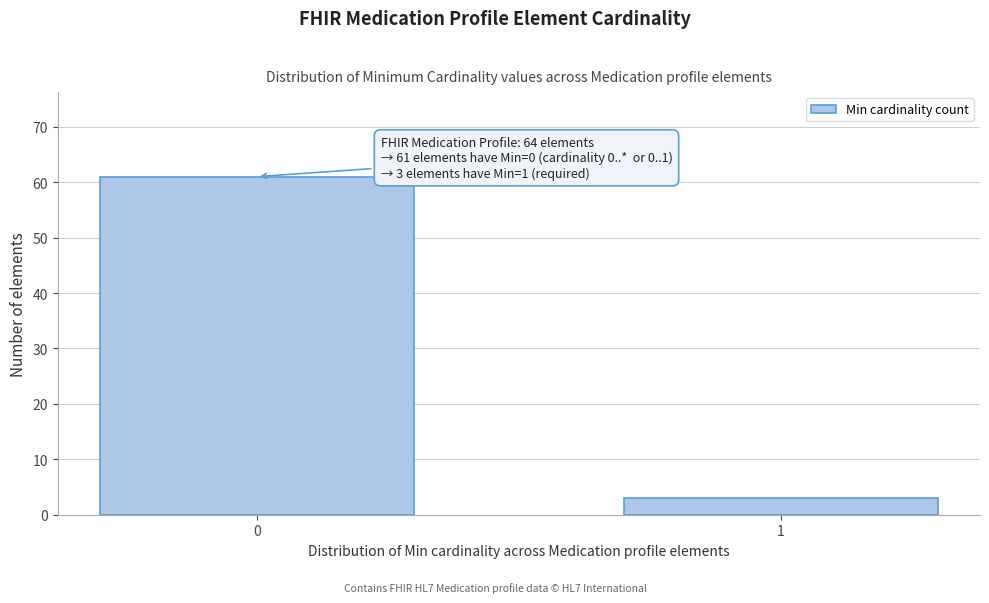

Reading left to right, what are all the values shown in this chart?

61	3